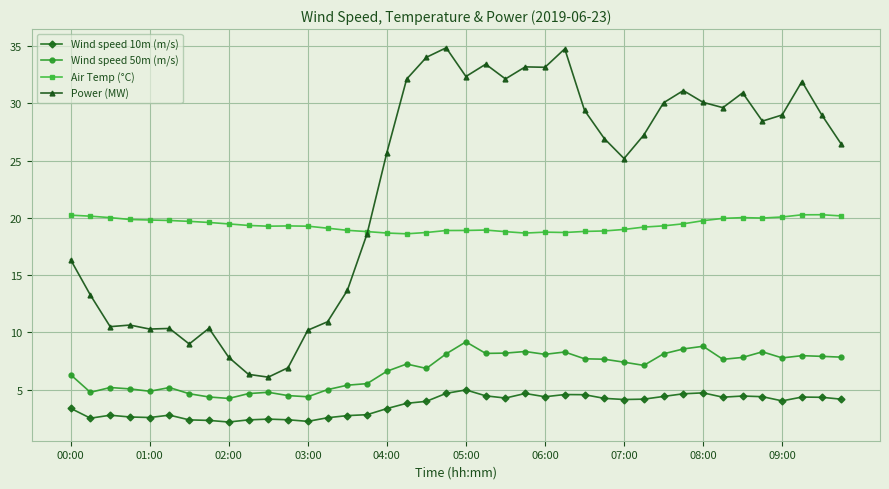

True or false: Wind speed 50m (m/s) has more than 1 interior local peaks.

True